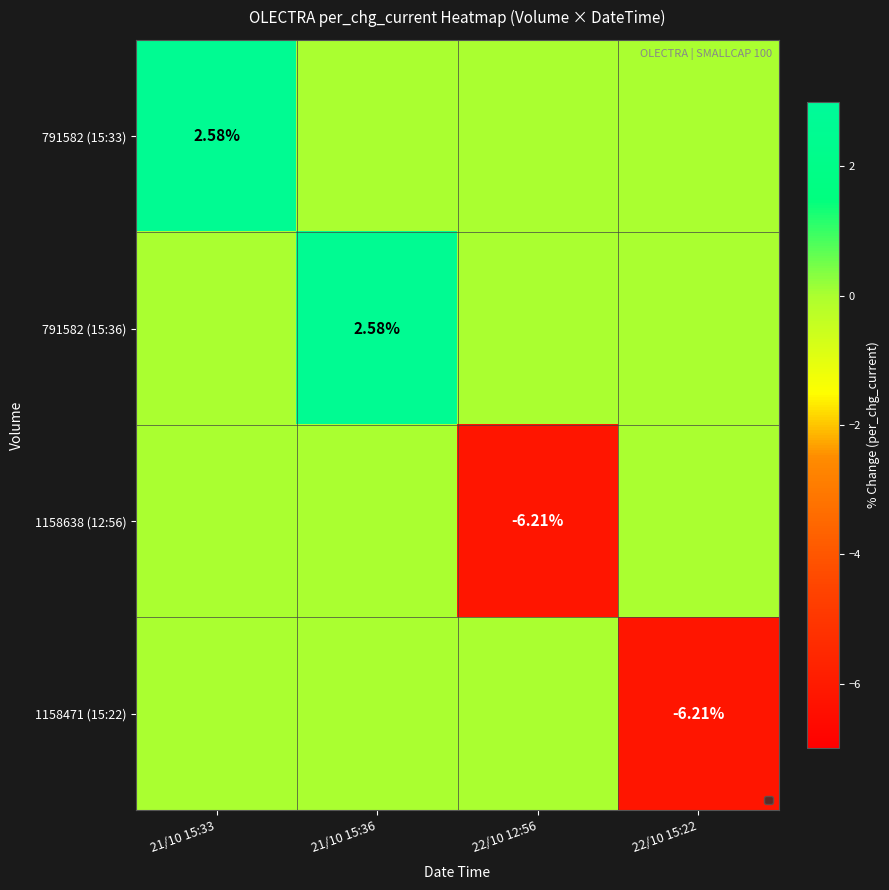

Which series has the largest total across all categories?

791582 (15:33)